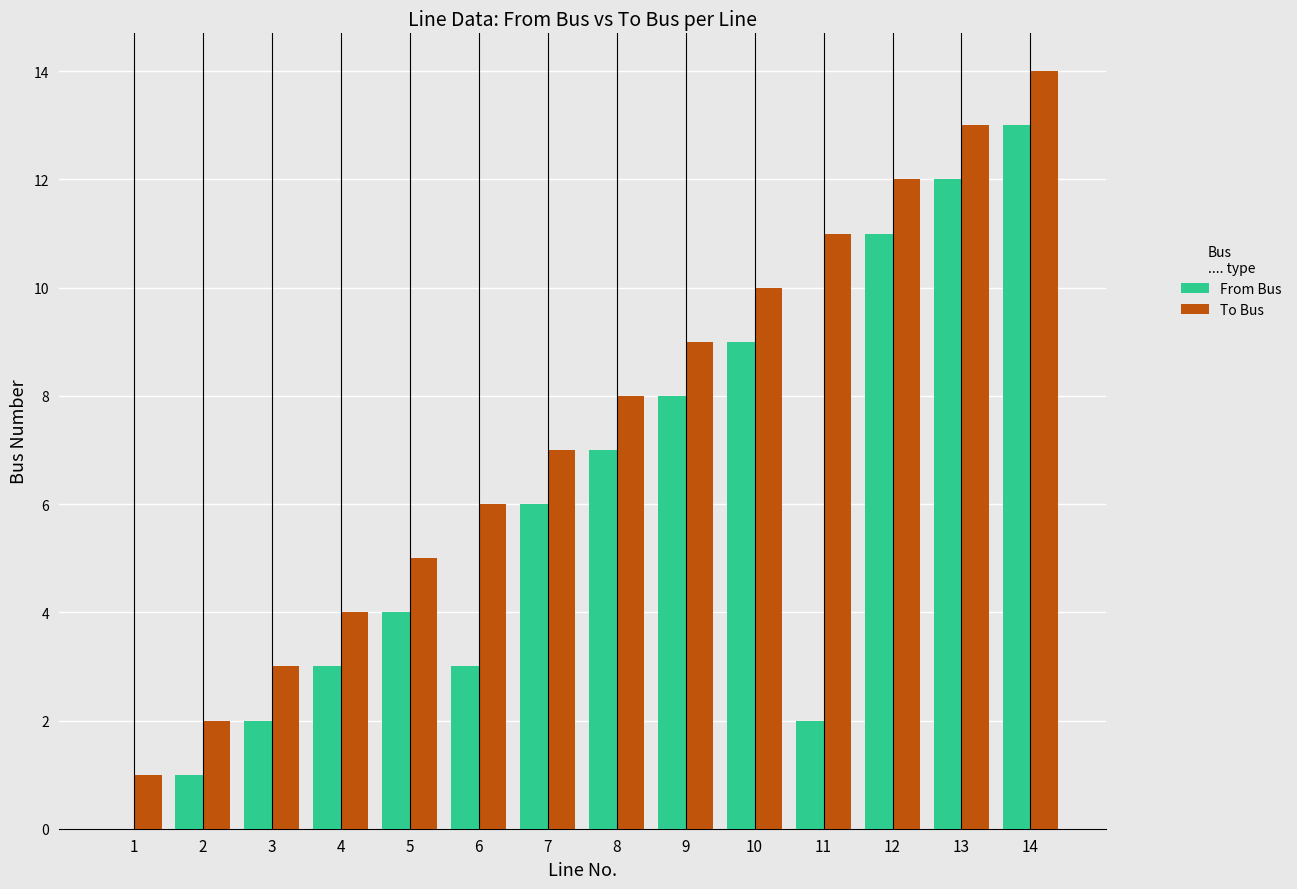

Is it true that To Bus equals 2 at 2?

True